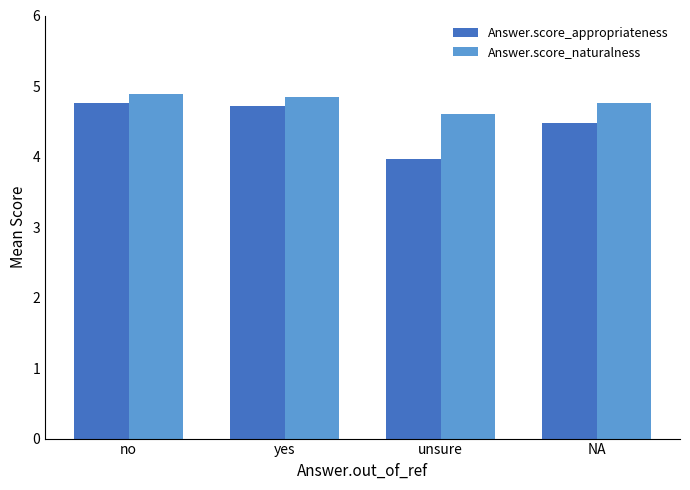

What position from the left is NA?

4